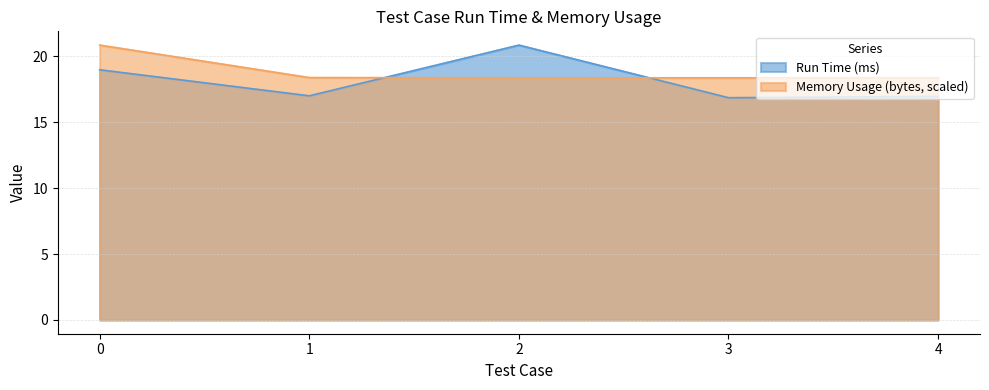

At how many categories does at least one series exceed 18?

5